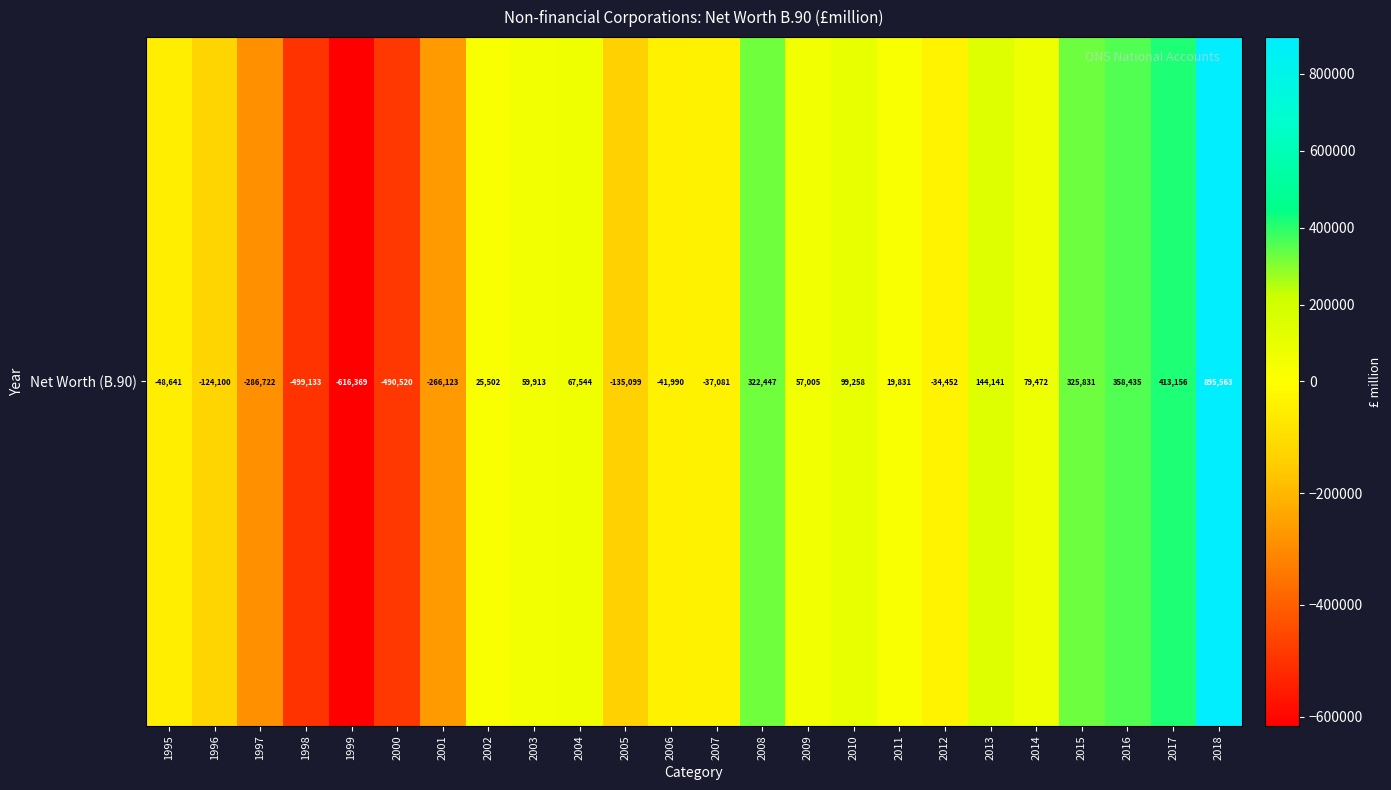

Is it true that the value at 2016 is 636685?

False